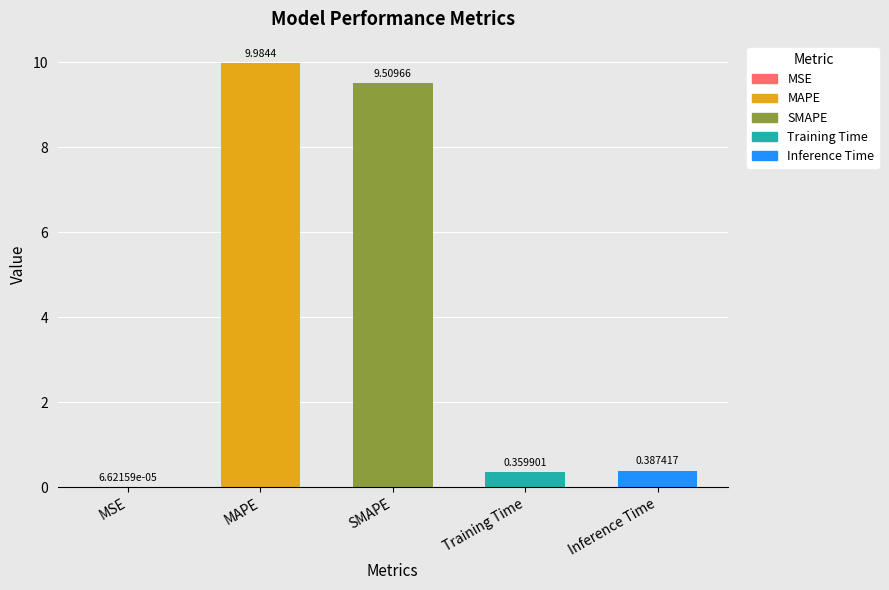

The chart shows a value of 4.8 at MAPE. True or false?

False